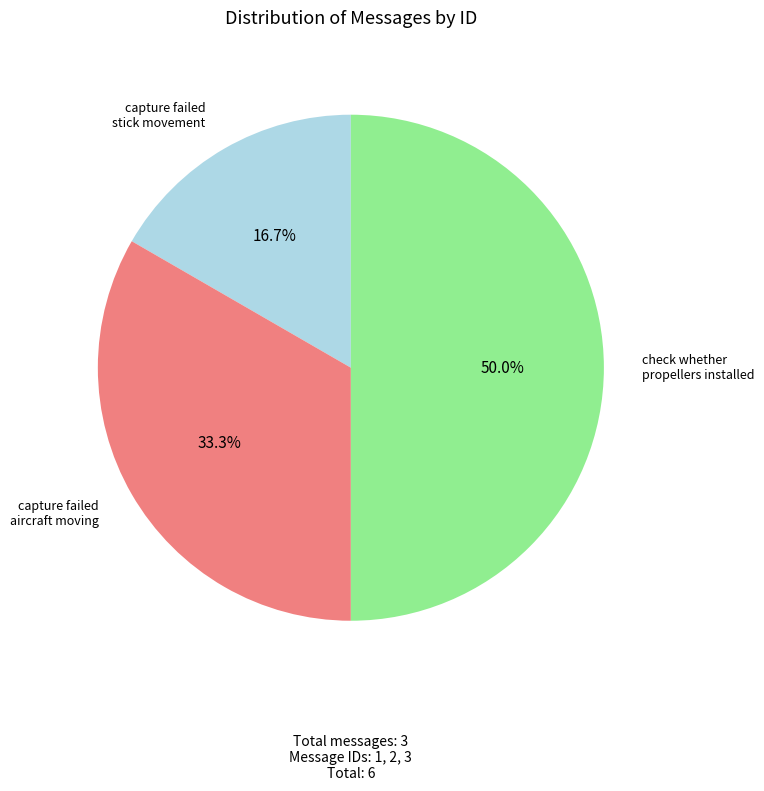

Combined, do capture failed aircraft moving and check whether propellers installed account for over 50%?

Yes